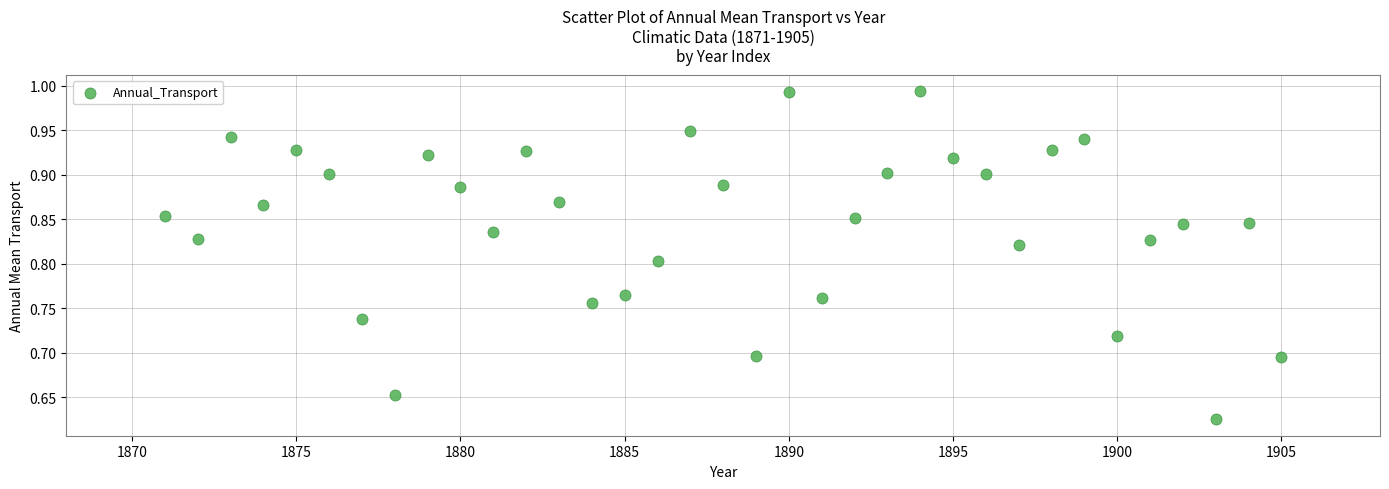

What is the range of Y values (max minus min)?

0.4